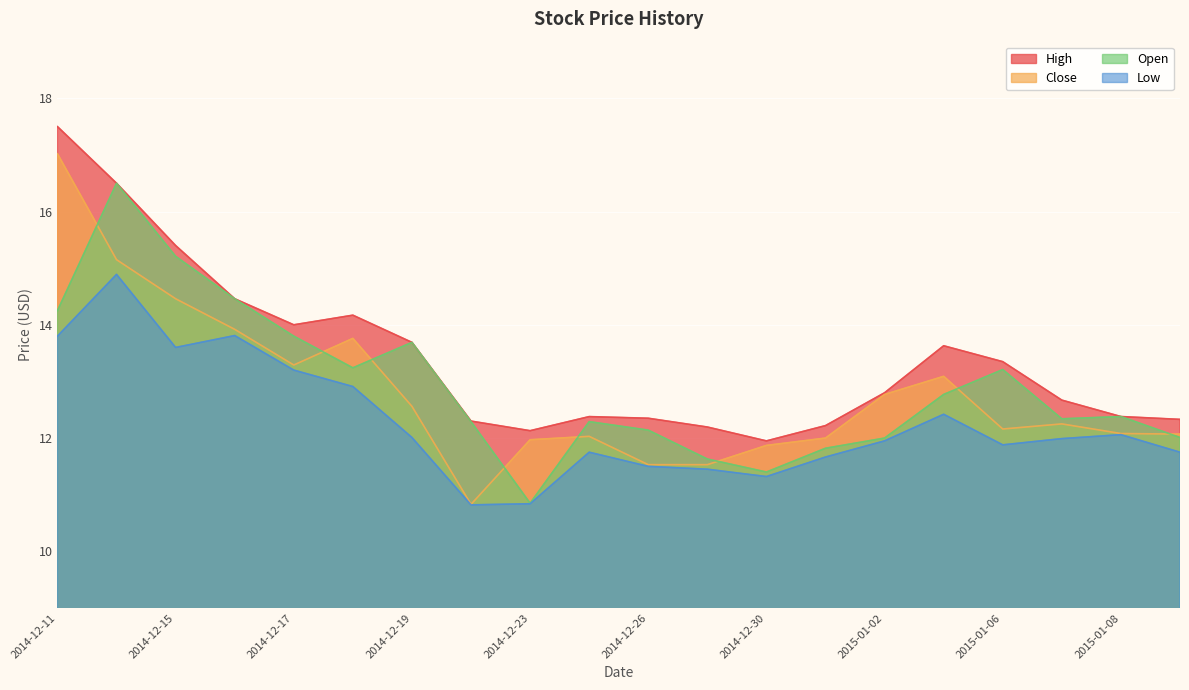

How many lines are shown in the chart?

4